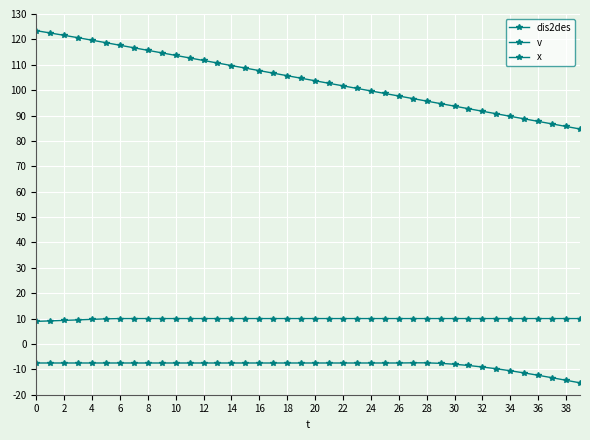

How many distinct data groups are displayed?

3